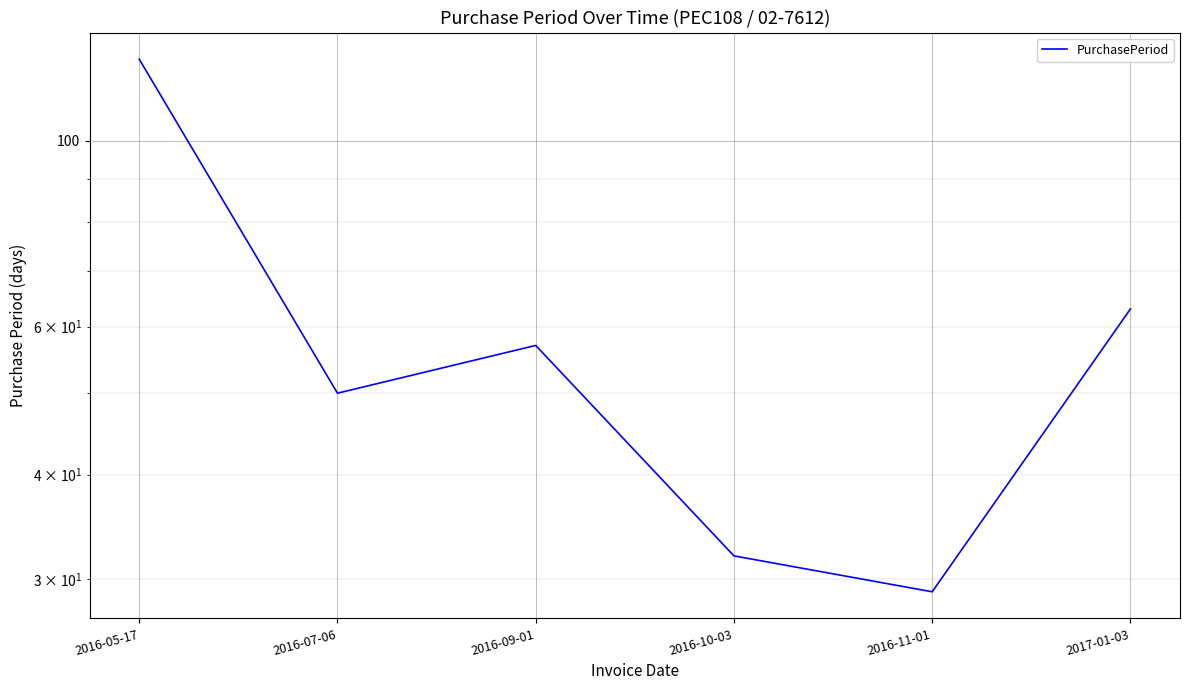

List the labels in order of value, smallest first.

2016-11-01, 2016-10-03, 2016-07-06, 2016-09-01, 2017-01-03, 2016-05-17